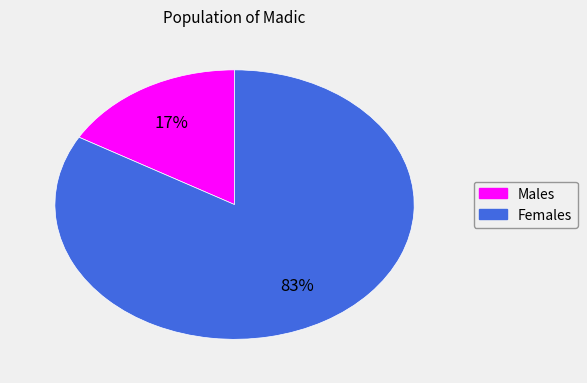

How many segments does this pie chart have?

2